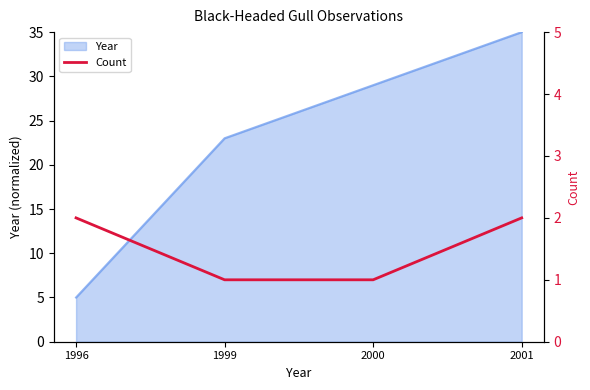

Rank the categories by Year value from lowest to highest.

1996, 1999, 2000, 2001